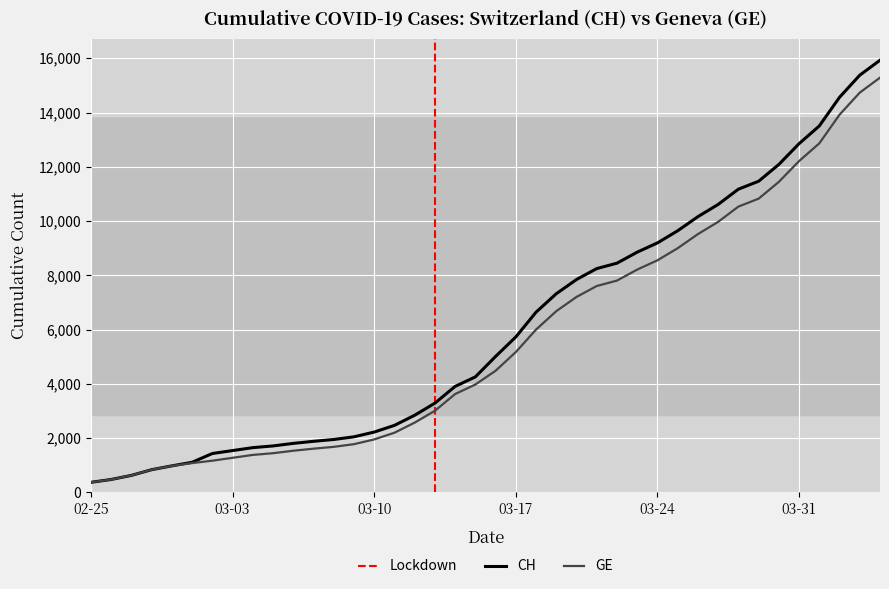

Which series changed the most between 2020-03-05 and 2020-03-30?

CH